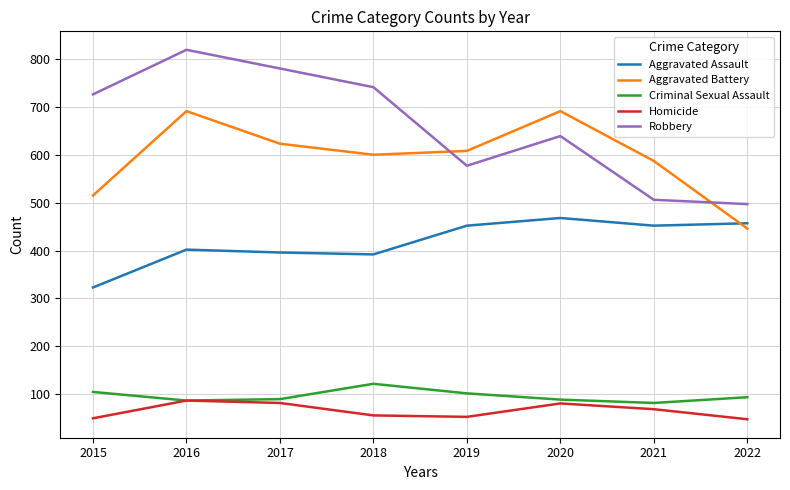

Between 2018 and 2022, which series saw the biggest shift?

Robbery